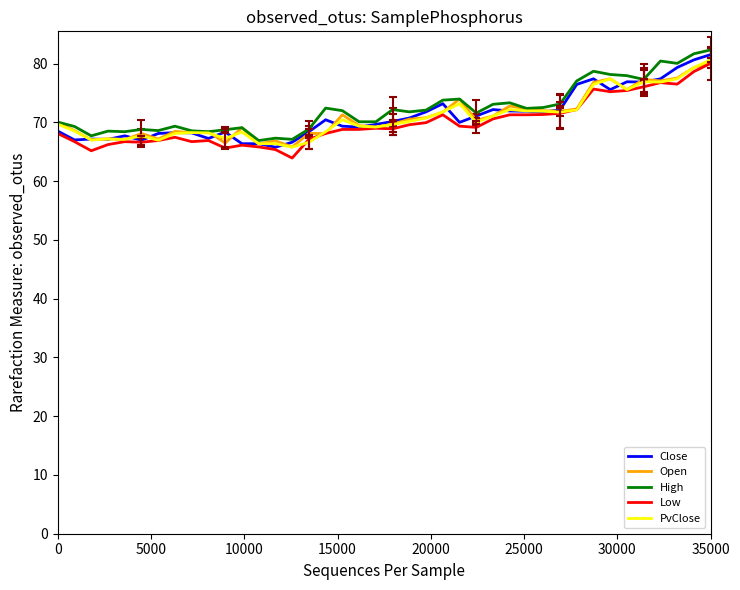

What is the greatest value displayed?

82.3